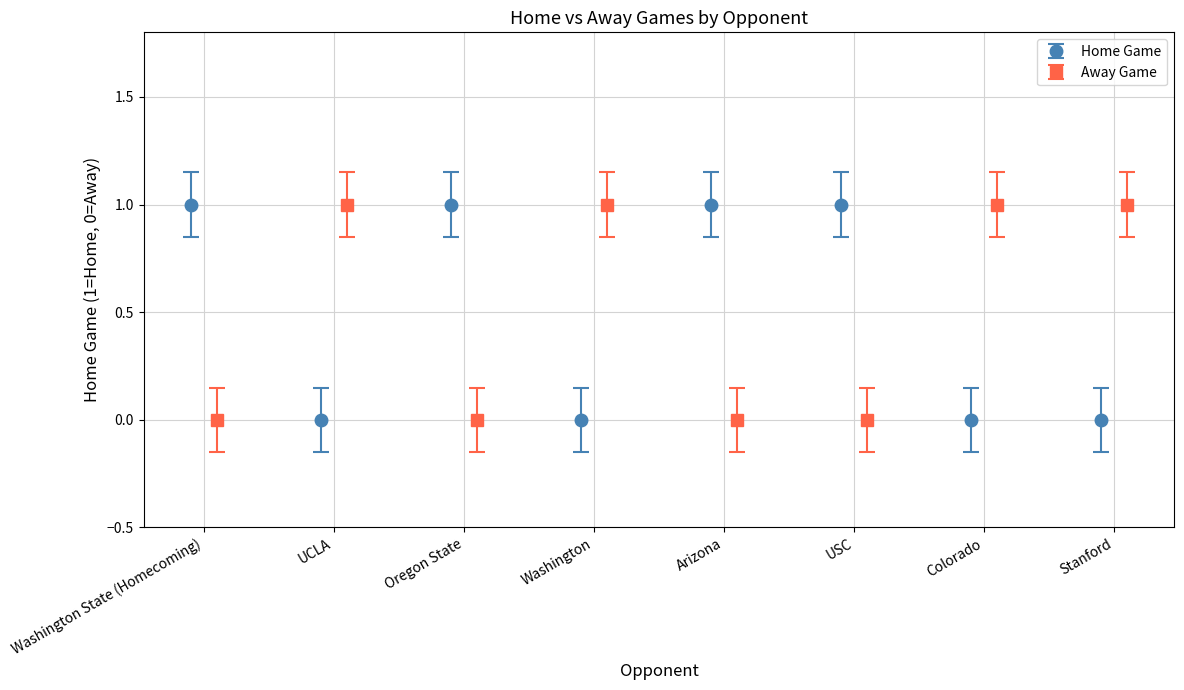

The chart shows a value of 0 at Washington. True or false?

True